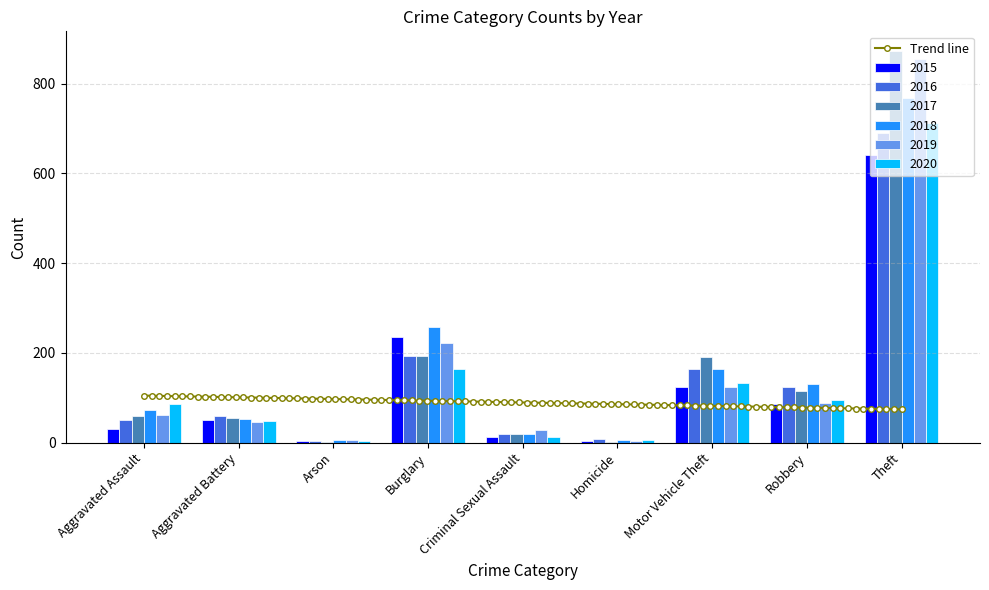

Reading left to right, extract all data points from this chart.

2015: Aggravated Assault=31	Aggravated Battery=50	Arson=3	Burglary=236	Criminal Sexual Assault=13	Homicide=4	Motor Vehicle Theft=125	Robbery=87	Theft=641
2016: Aggravated Assault=50	Aggravated Battery=60	Arson=3	Burglary=194	Criminal Sexual Assault=20	Homicide=8	Motor Vehicle Theft=163	Robbery=123	Theft=689
2017: Aggravated Assault=59	Aggravated Battery=54	Arson=1	Burglary=192	Criminal Sexual Assault=19	Homicide=2	Motor Vehicle Theft=191	Robbery=115	Theft=873
2018: Aggravated Assault=72	Aggravated Battery=52	Arson=6	Burglary=257	Criminal Sexual Assault=20	Homicide=5	Motor Vehicle Theft=164	Robbery=130	Theft=767
2019: Aggravated Assault=61	Aggravated Battery=45	Arson=5	Burglary=221	Criminal Sexual Assault=29	Homicide=3	Motor Vehicle Theft=125	Robbery=89	Theft=855
2020: Aggravated Assault=87	Aggravated Battery=48	Arson=4	Burglary=163	Criminal Sexual Assault=12	Homicide=6	Motor Vehicle Theft=134	Robbery=94	Theft=713